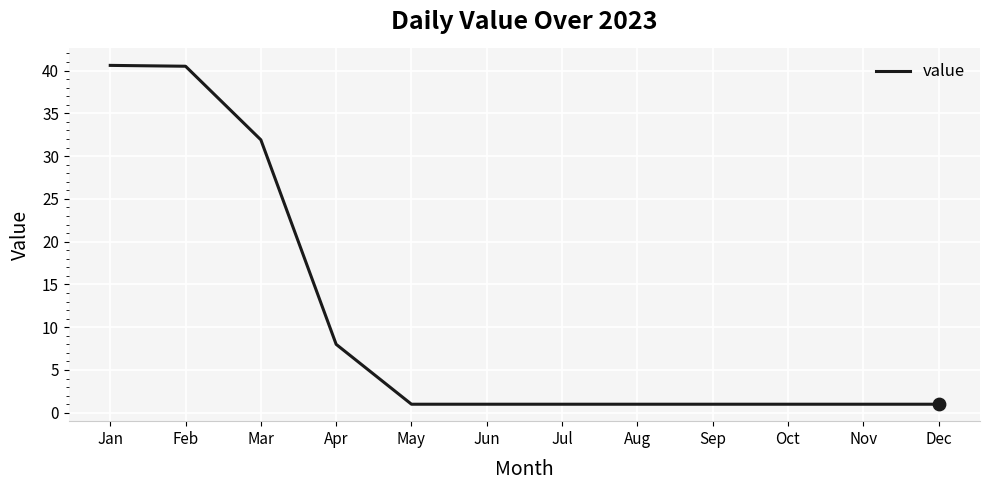

What is the change in value from Mar to Oct?

-30.9